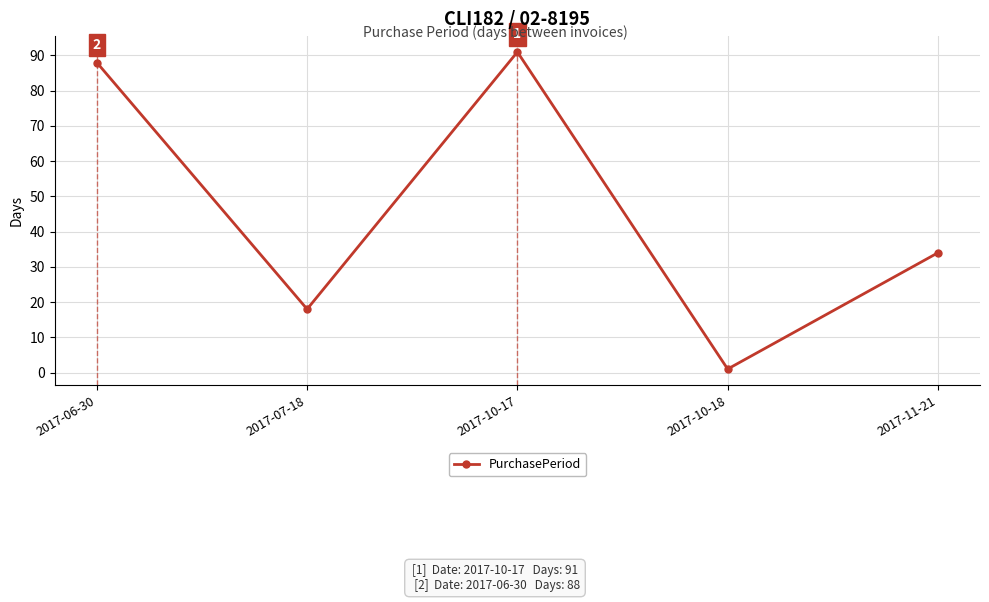

What is the label of the 2nd point from the left?

2017-07-18